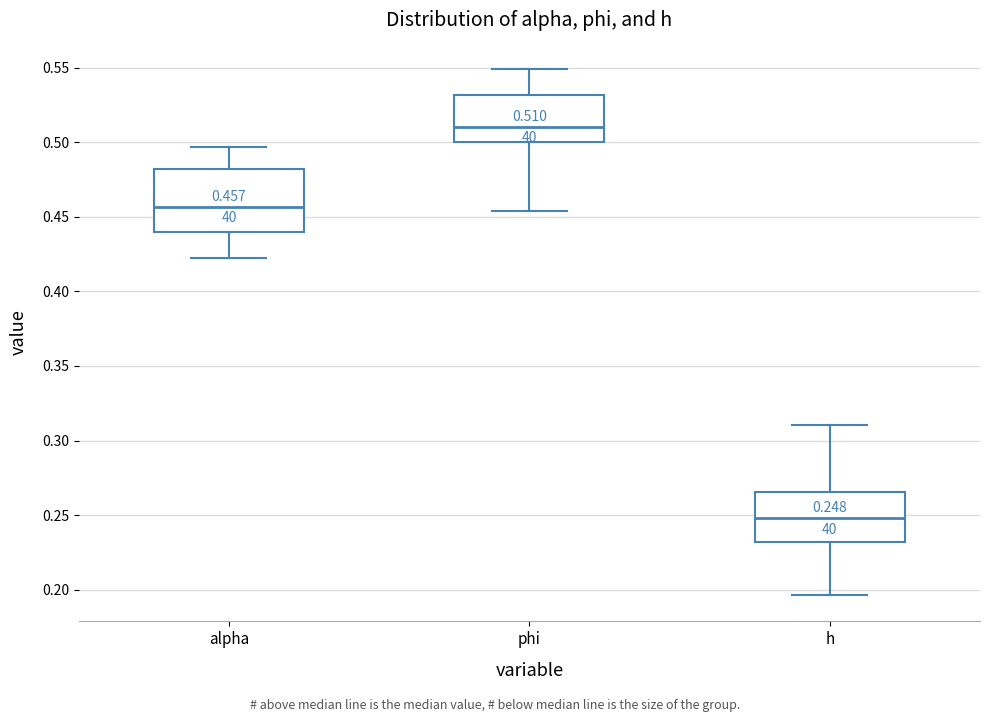

Which box is the tallest, from its lower edge to its upper edge?

alpha